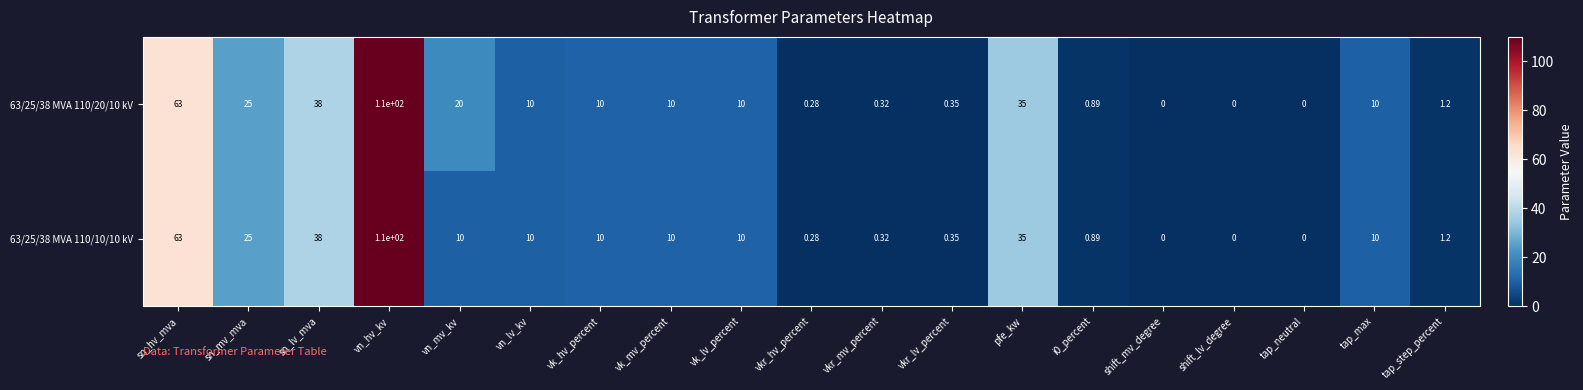

How many values in 63/25/38 MVA 110/10/10 kV are above zero?

16